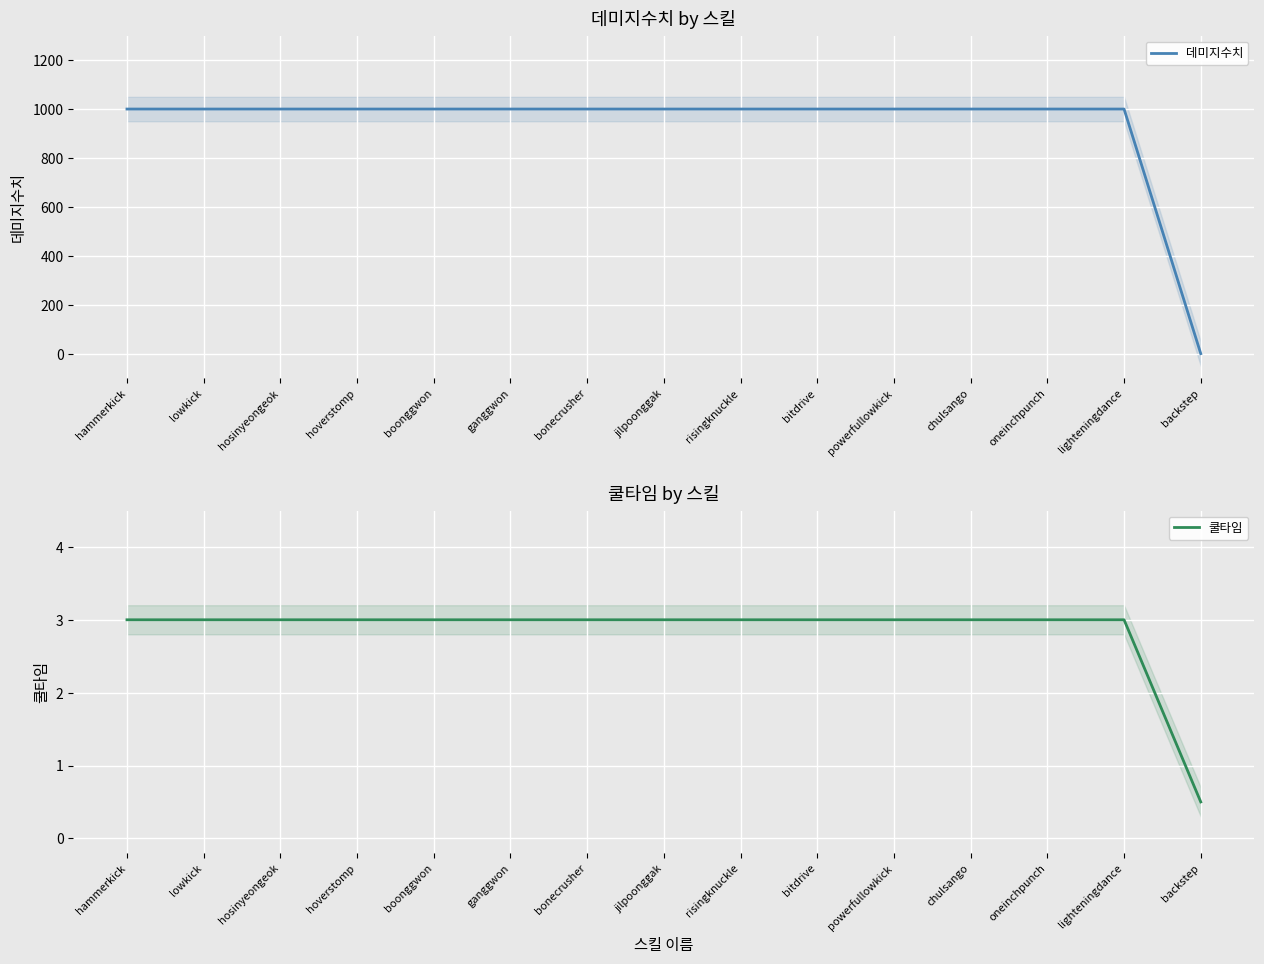

Reading right to left, extract all data points from this chart.

데미지수치: 0.0	1000.0	1000.0	1000.0	1000.0	1000.0	1000.0	1000.0	1000.0	1000.0	1000.0	1000.0	1000.0	1000.0	1000.0
쿨타임: 0.5	3.0	3.0	3.0	3.0	3.0	3.0	3.0	3.0	3.0	3.0	3.0	3.0	3.0	3.0